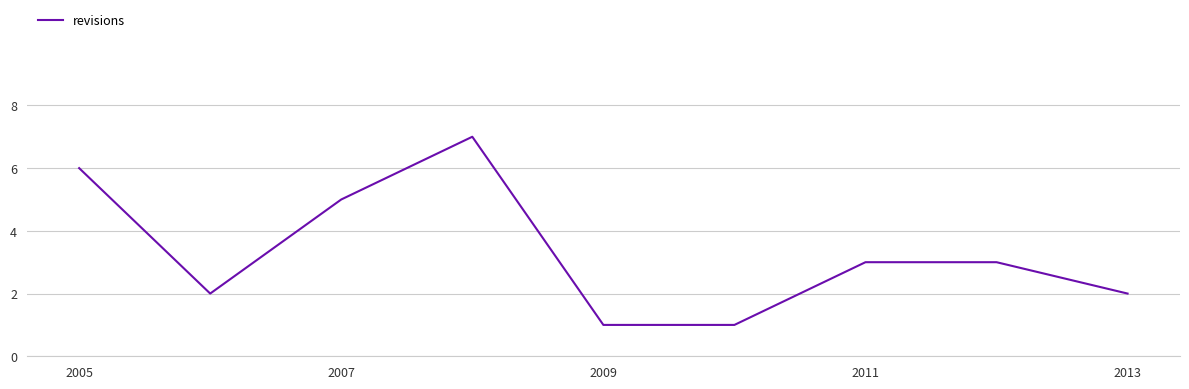

What is the greatest value displayed?

7